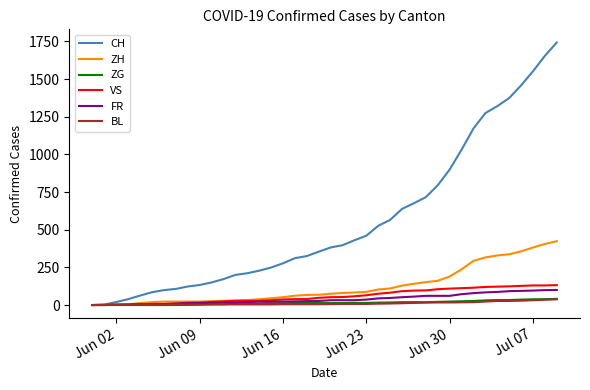

How many lines are shown in the chart?

6